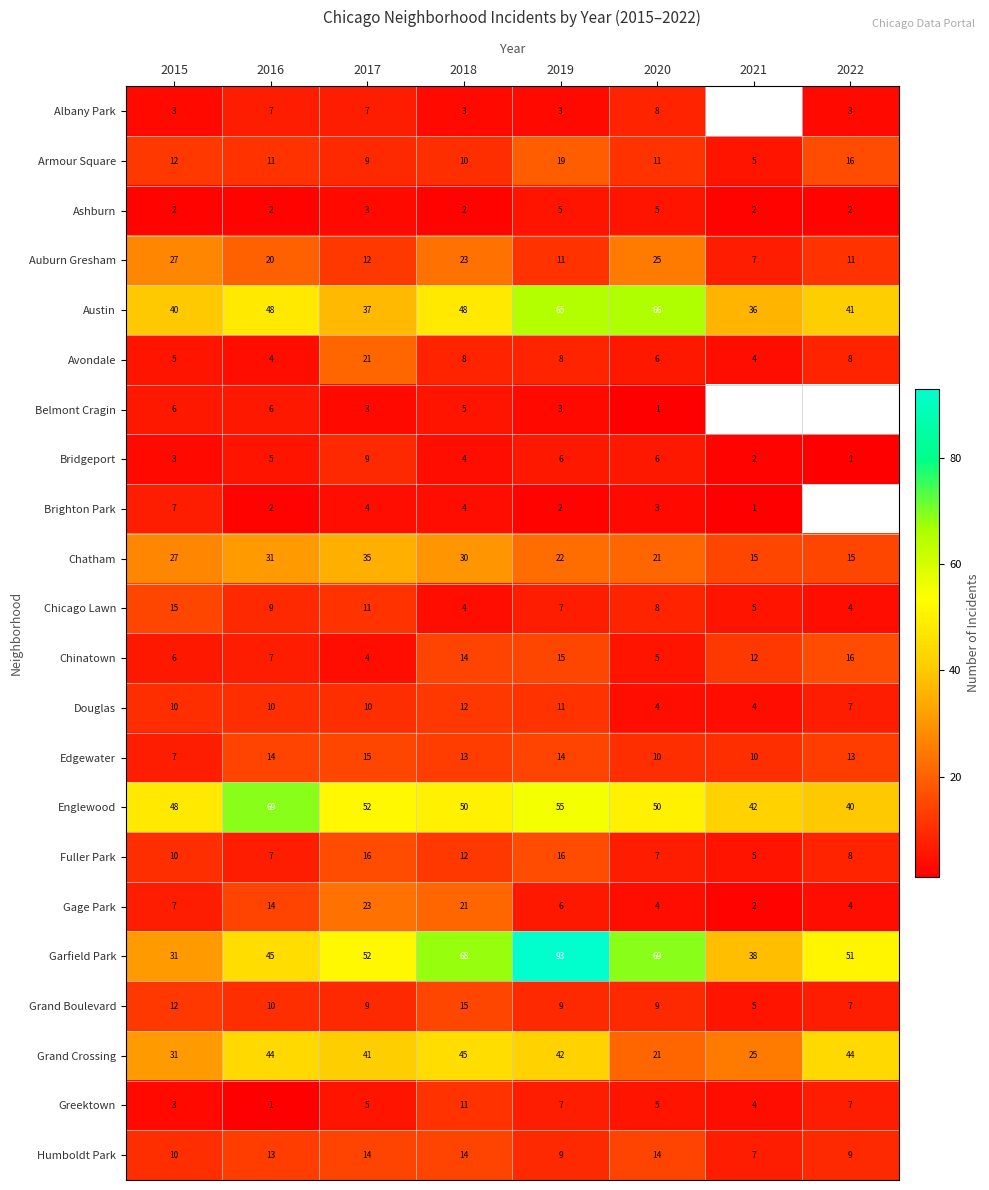

Where is Bridgeport nearest to the value 5?

2016